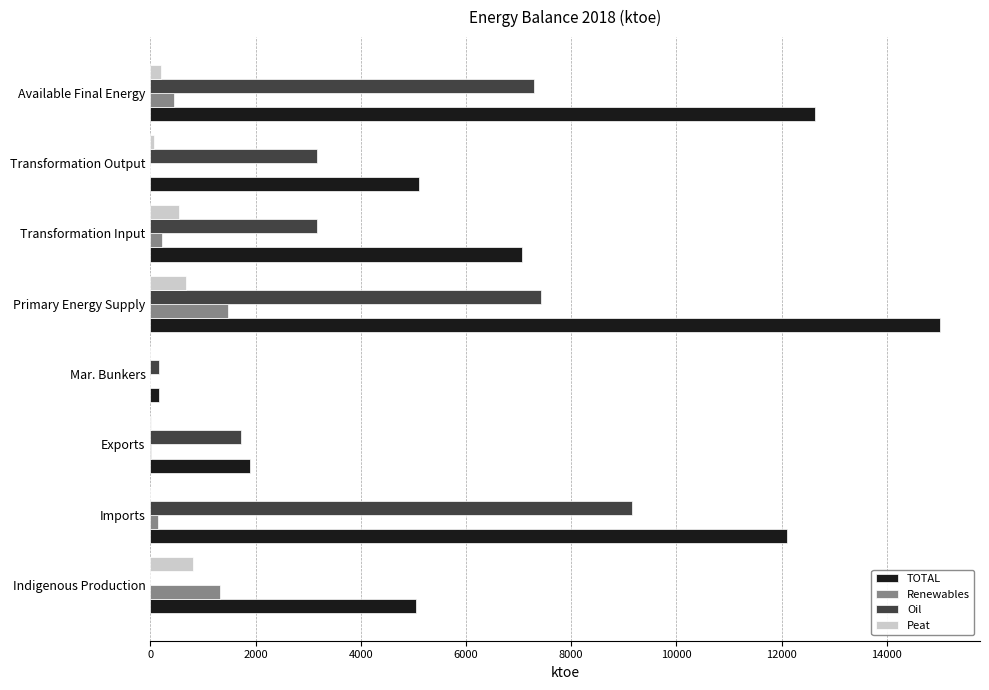

Which series has the largest total across all categories?

TOTAL